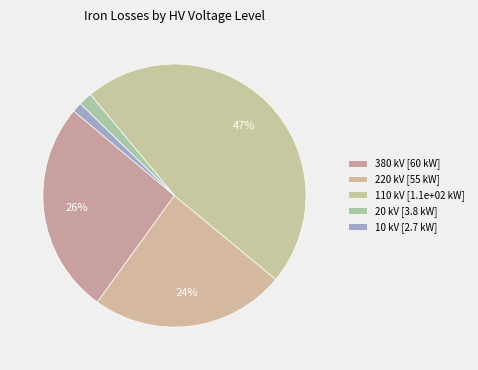

How many segments does this pie chart have?

5